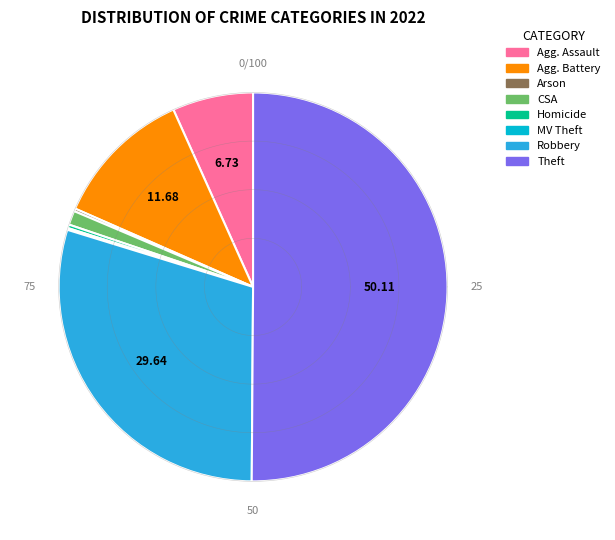

What percentage do Homicide and Theft together represent?

50.4%